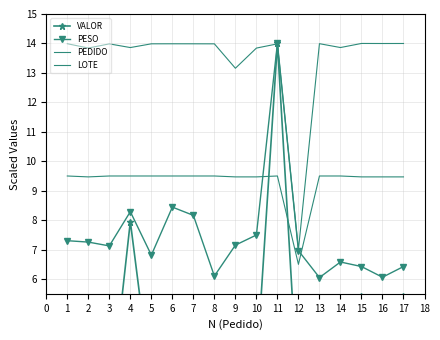

At which label does VALOR reach its minimum?

8